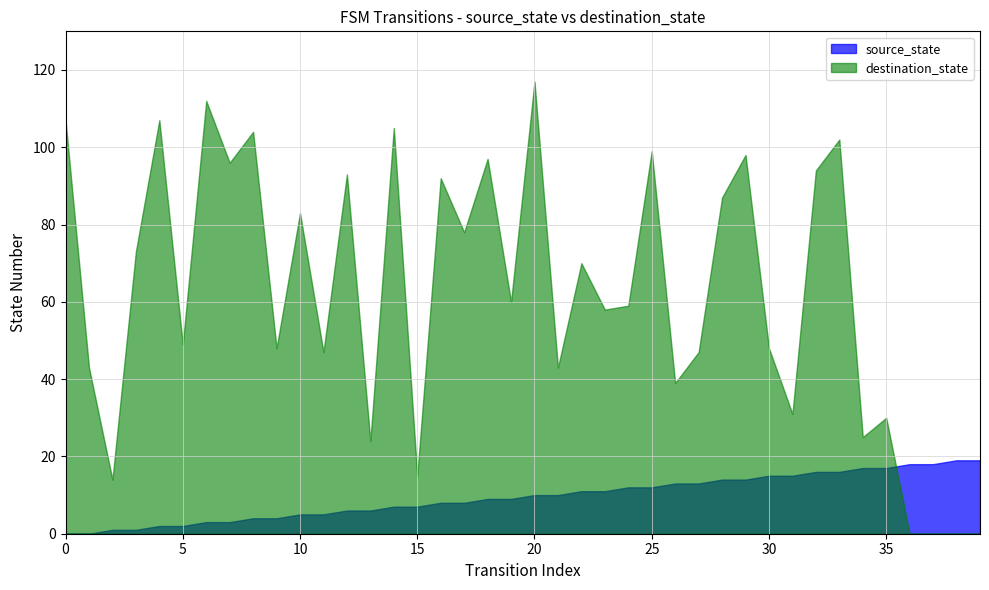

True or false: source_state has more than 2 points higher than both neighbors.

False